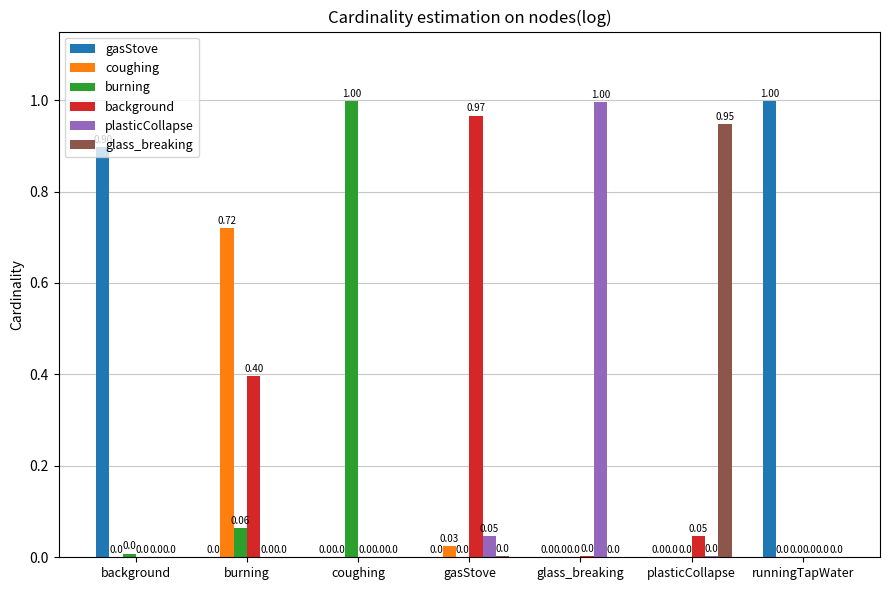

The value of gasStove at glass_breaking is 0.4. True or false?

False